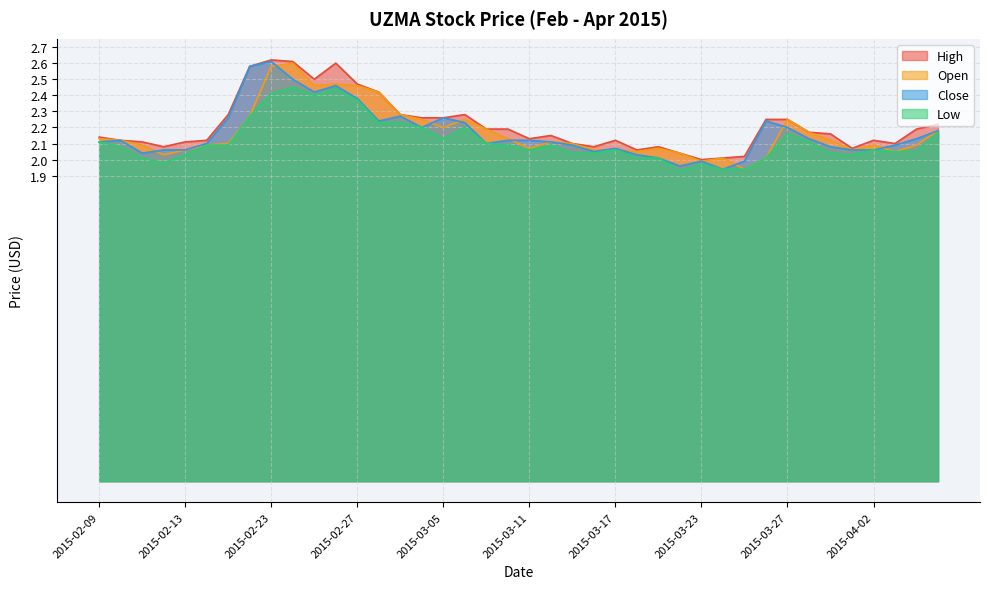

In close, how many points are higher than both neighbors (excluding endpoints)?

8